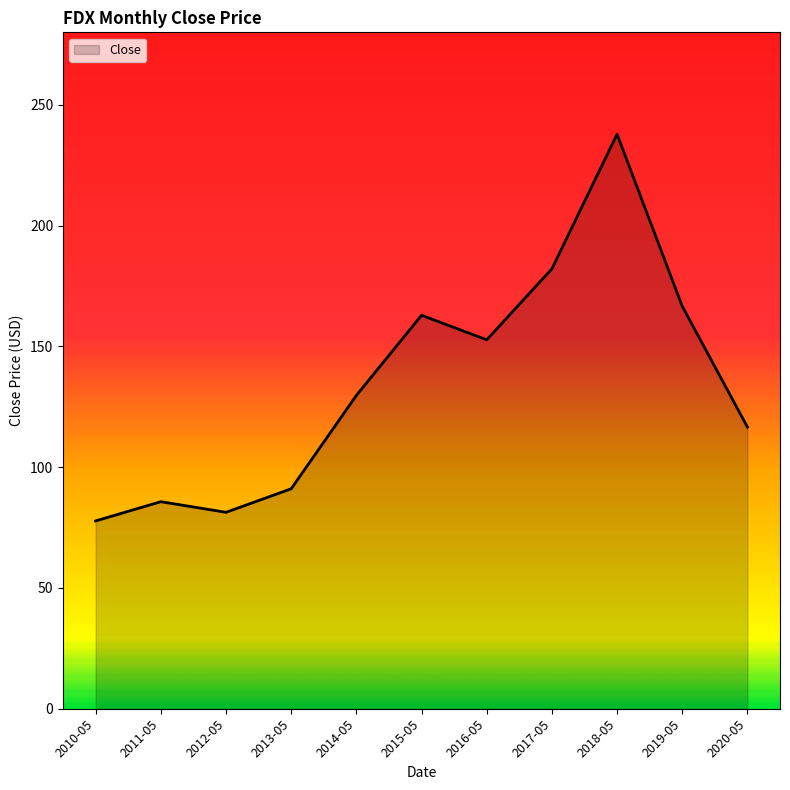

What is the difference between the maximum and second lowest values?

156.5